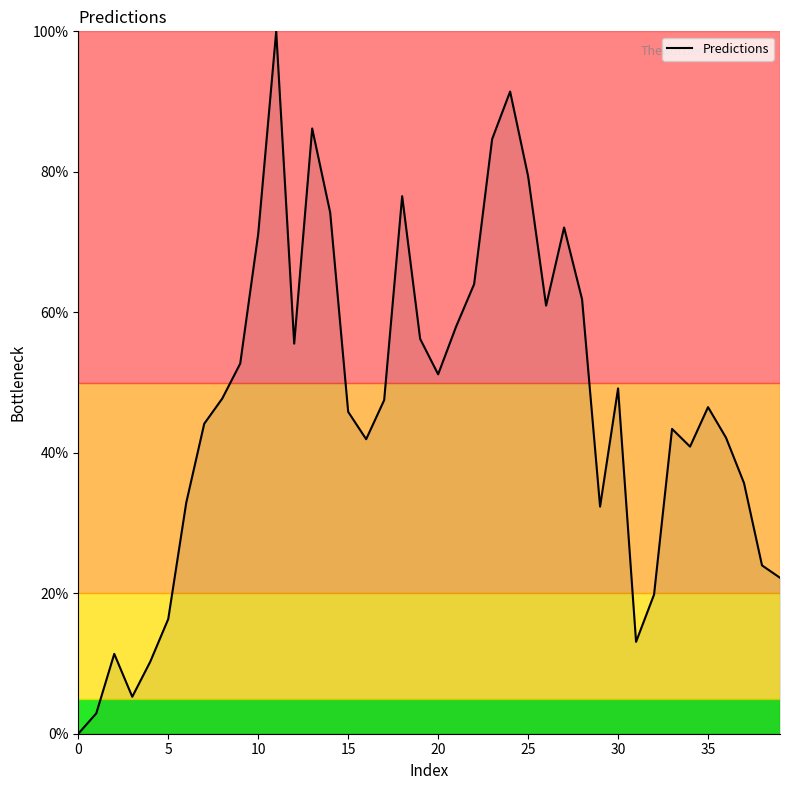

What is the difference between the maximum and minimum values?

100.0